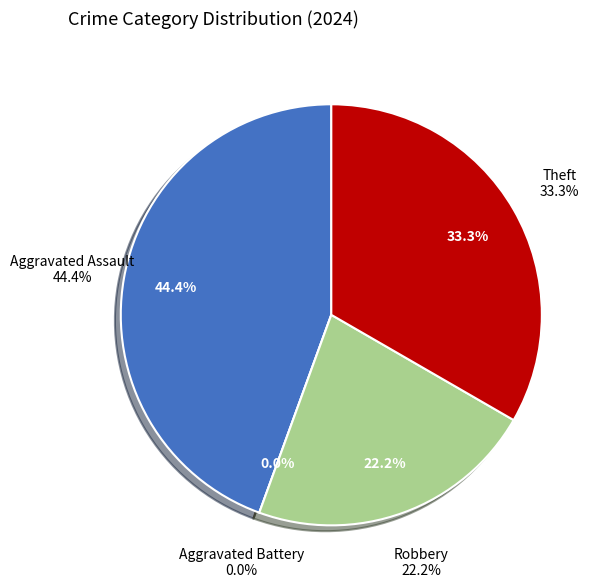

To the nearest percent, what is the difference between the Aggravated Assault and Aggravated Battery slice percentages?

44%